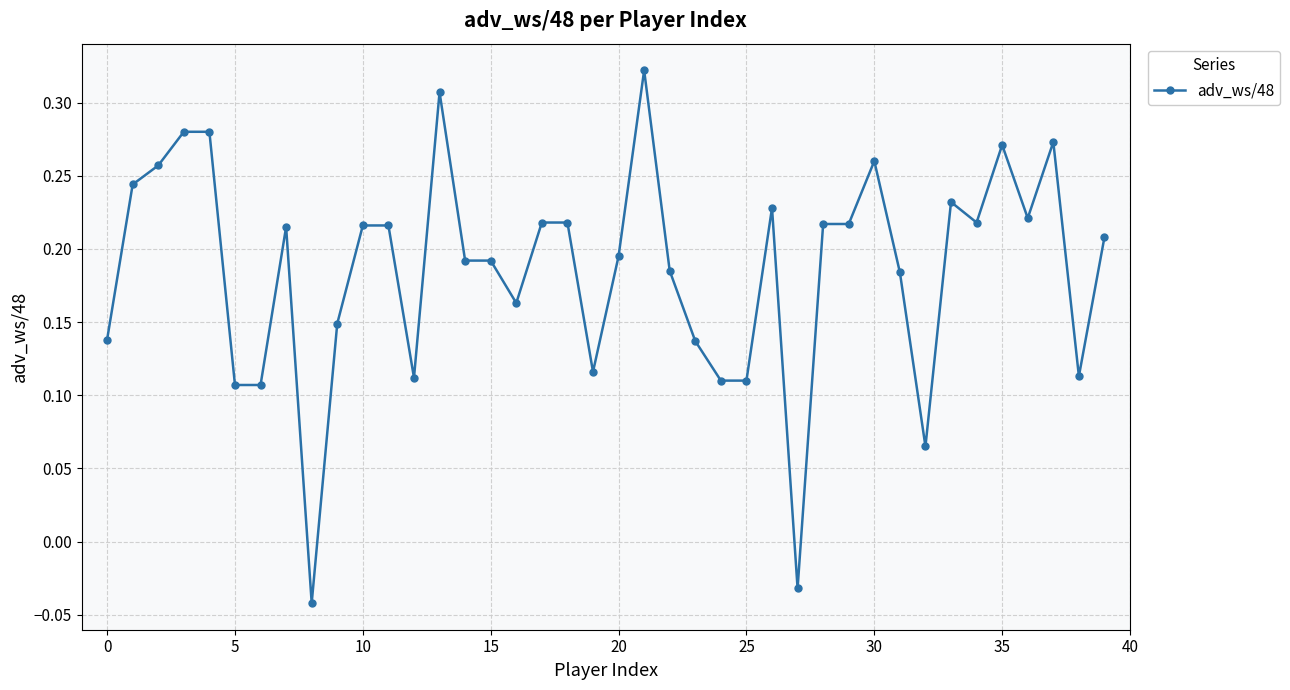

True or false: the data has more than 1 interior local peaks.

True